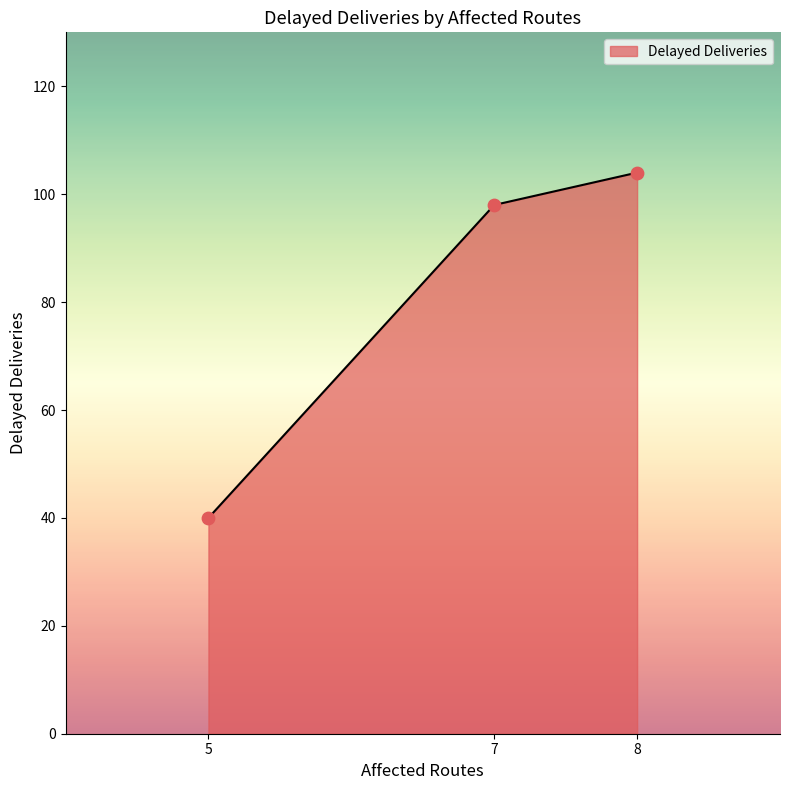

Between 7 and 8, which is larger?

8